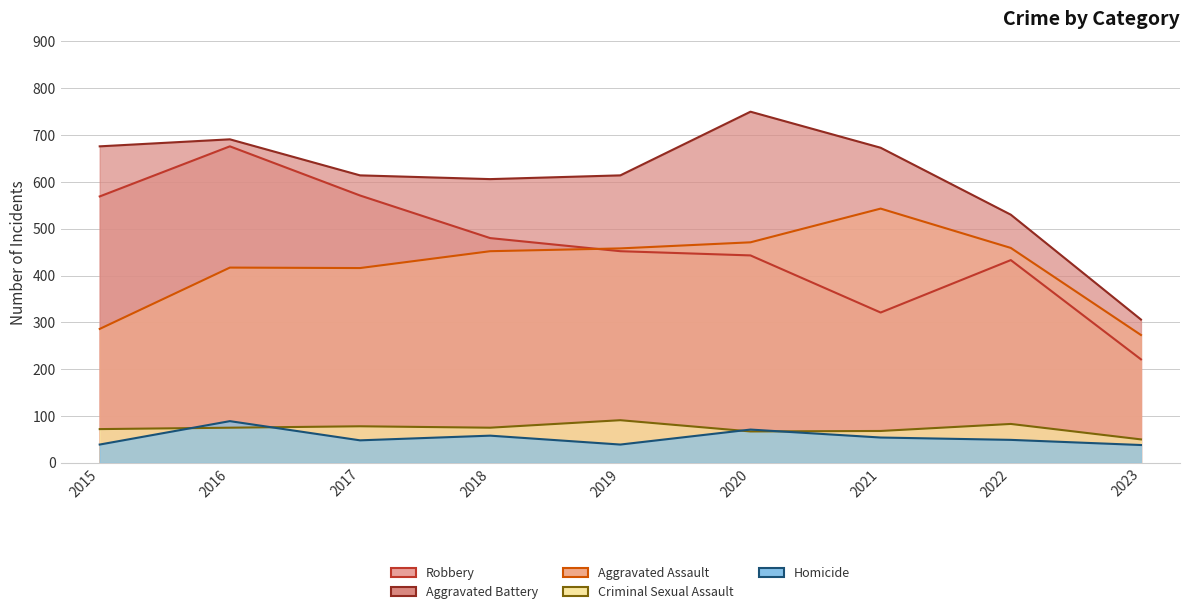

Reading right to left, extract all data points from this chart.

Aggravated Assault: 2023=273	2022=459	2021=543	2020=471	2019=458	2018=452	2017=416	2016=417	2015=286
Aggravated Battery: 2023=306	2022=530	2021=673	2020=750	2019=614	2018=606	2017=614	2016=691	2015=676
Criminal Sexual Assault: 2023=50	2022=83	2021=68	2020=67	2019=91	2018=75	2017=78	2016=75	2015=72
Homicide: 2023=38	2022=49	2021=54	2020=71	2019=39	2018=58	2017=48	2016=89	2015=39
Robbery: 2023=221	2022=433	2021=321	2020=443	2019=452	2018=480	2017=571	2016=676	2015=569